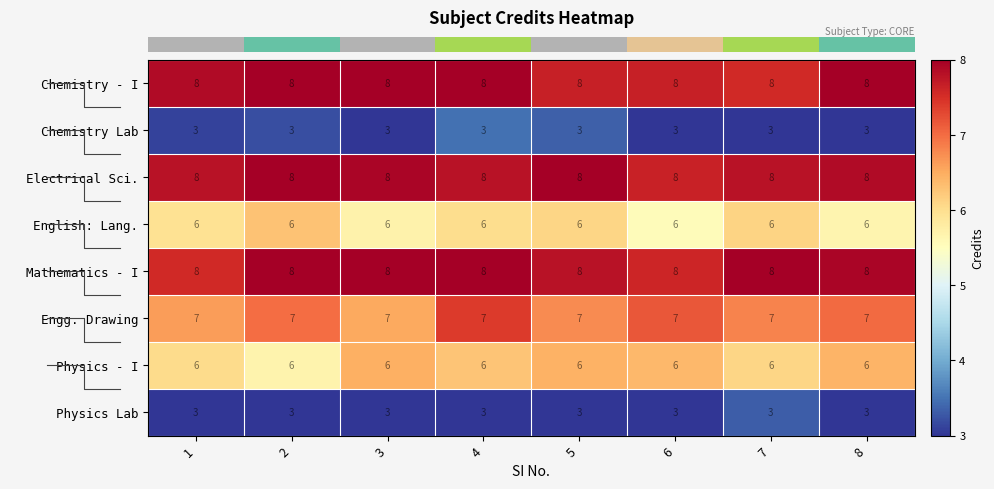

The English: Lang. series shows 6 at 3. True or false?

True